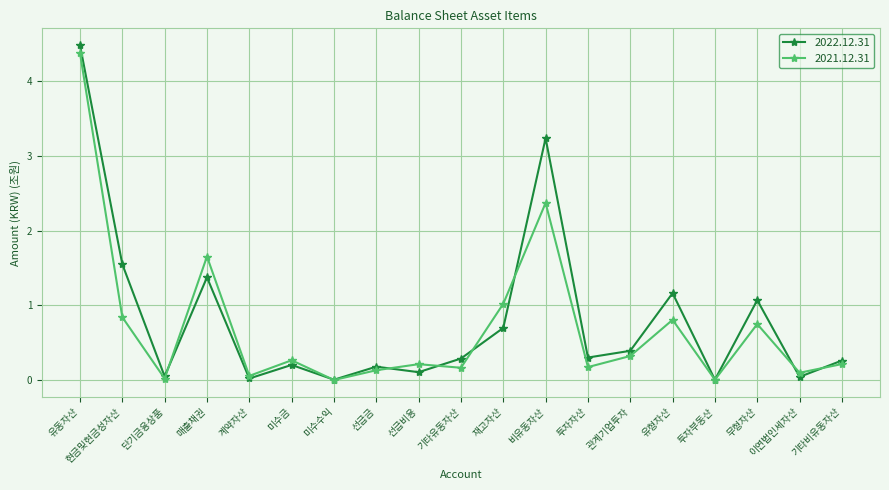

After their last crossing, which series has the higher values: 2021.12.31 or 2022.12.31?

2022.12.31